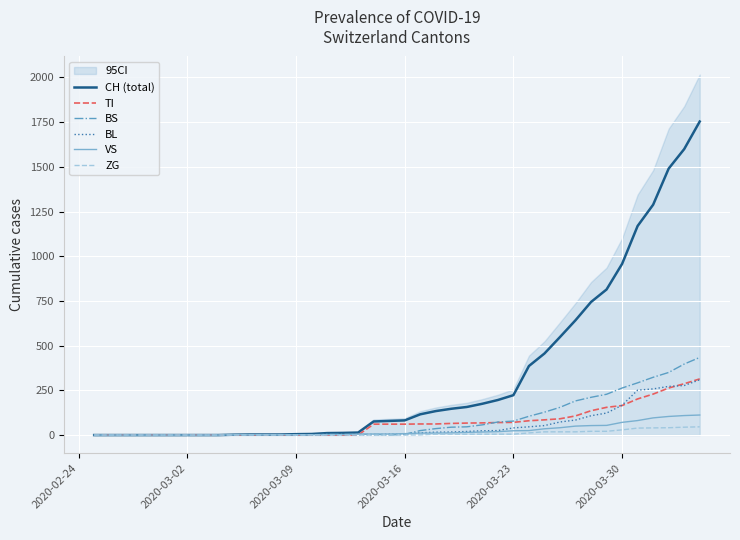

What is the maximum value for VS?

112